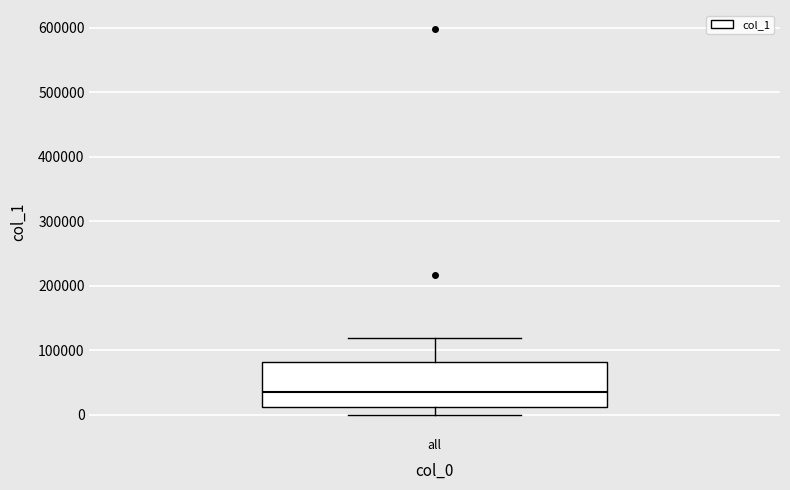

Read this box plot against the y-axis: the position of the median line, the range covered by the box, and the ends of both whiskers. The values are not printed on the chart, so give them approximately, as read against the axis.

median 30000, box 10000 to 80000, whiskers 0 to 120000